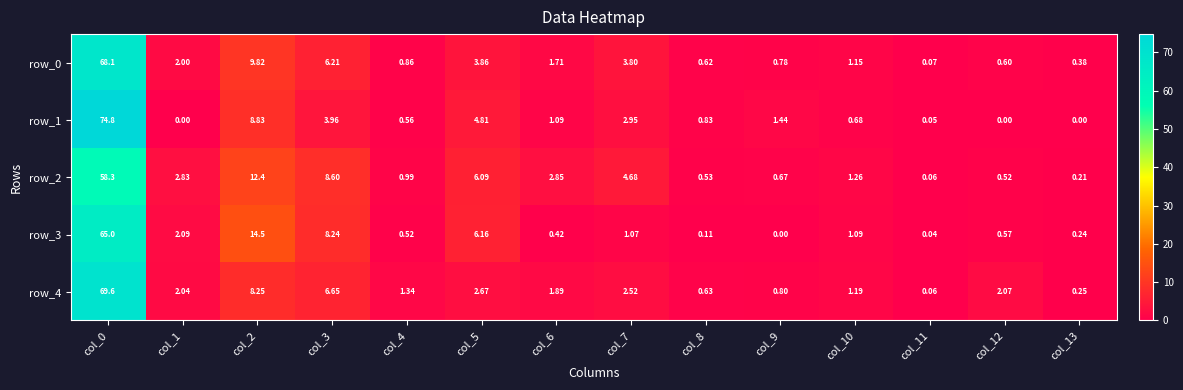

How many values in the row_1 series exceed 1?

7